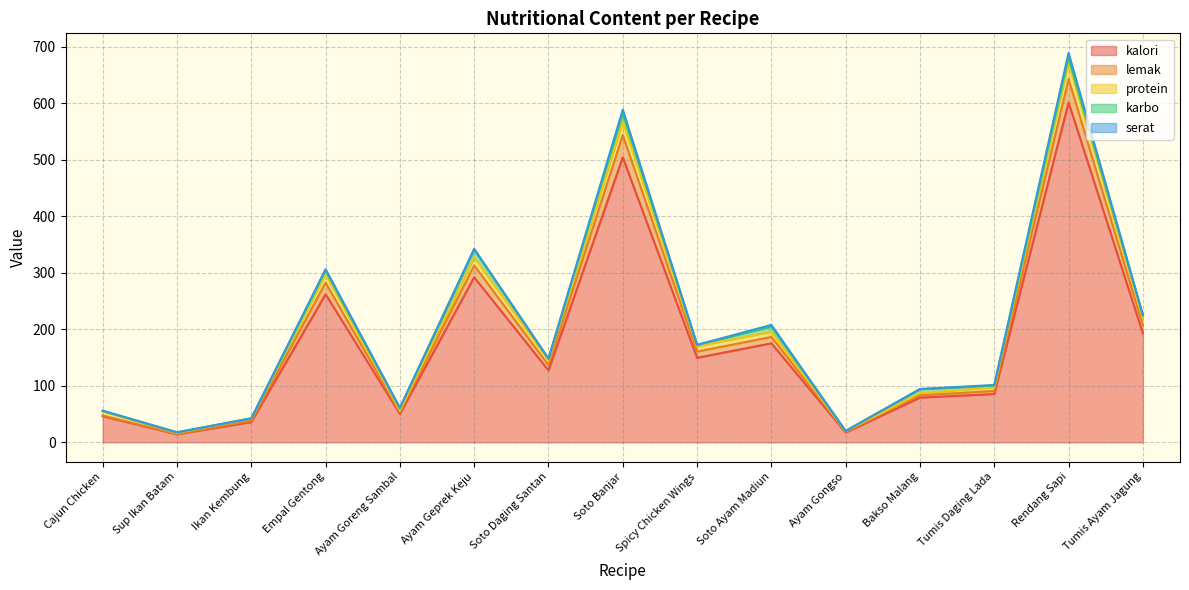

True or false: kalori has a value of 87.4 at Ayam Goreng Sambal.

False